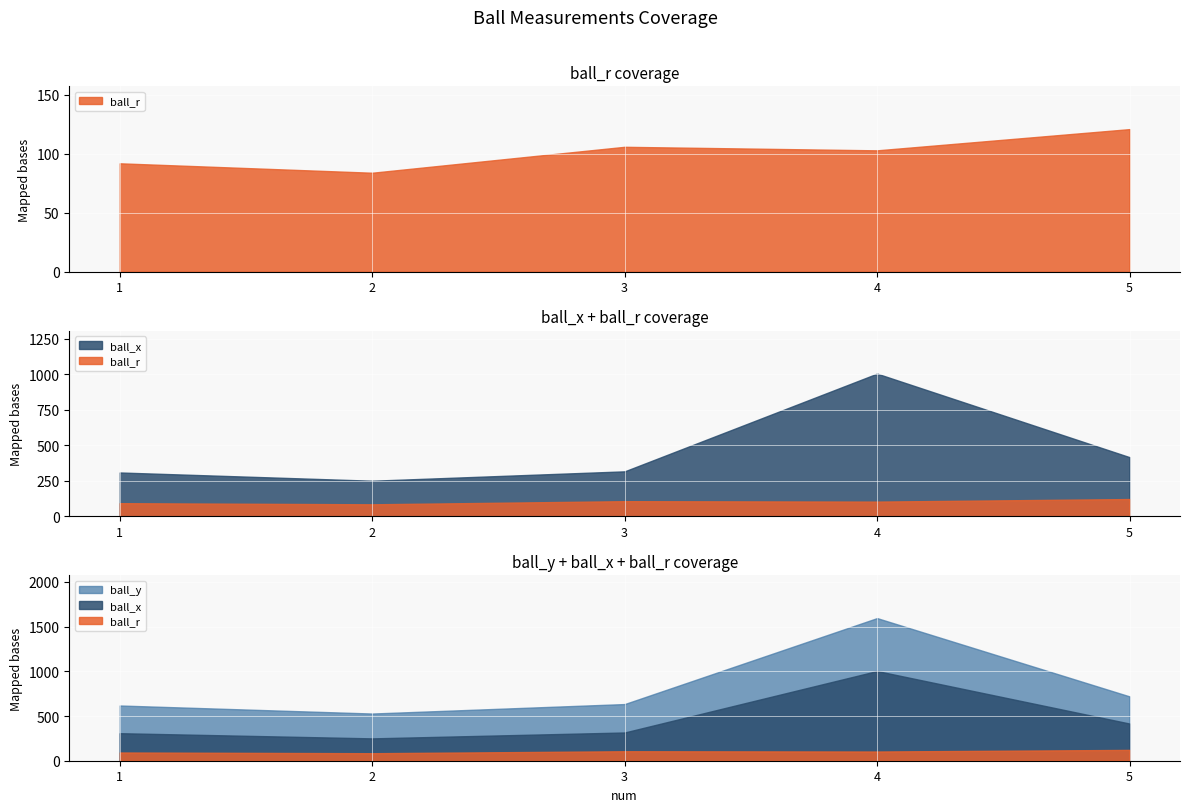

What is the difference between the maximum and minimum values in the ball_x series?

754